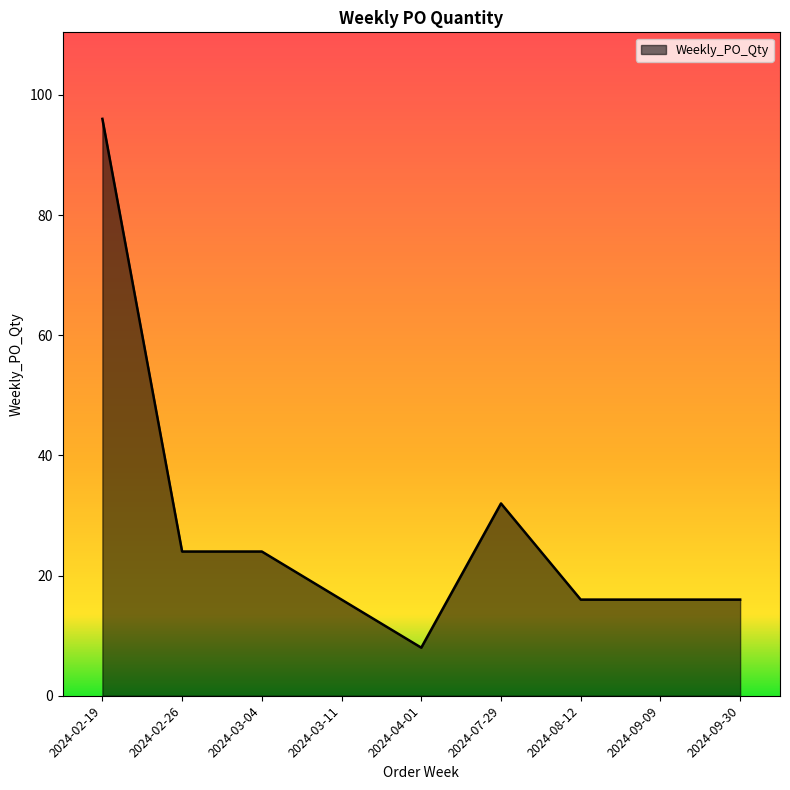

What is the difference between the values at 2024-09-30 and 2024-03-04?

8